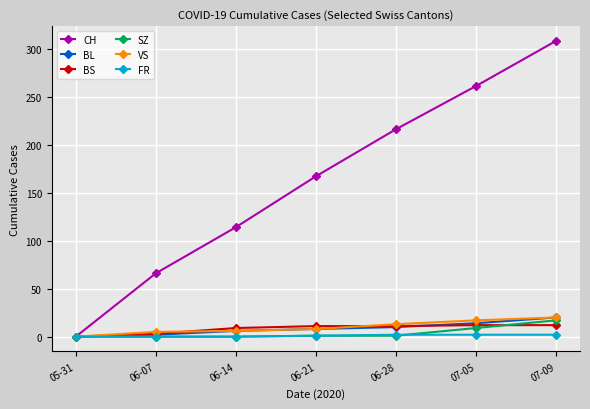

What is the average value of the CH series?

162